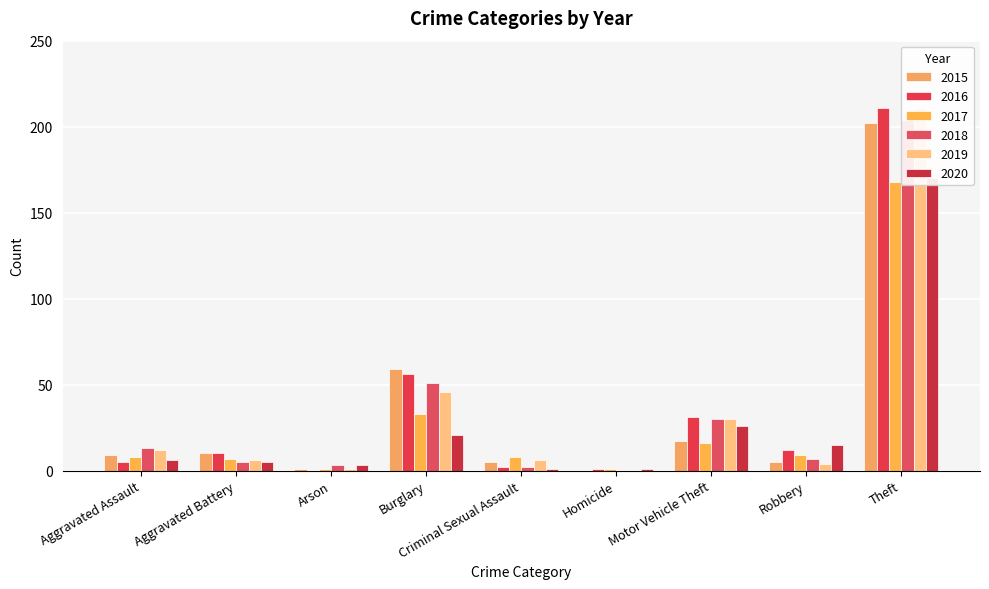

What is the value of the 2018 bar at the 9th from the left?

204